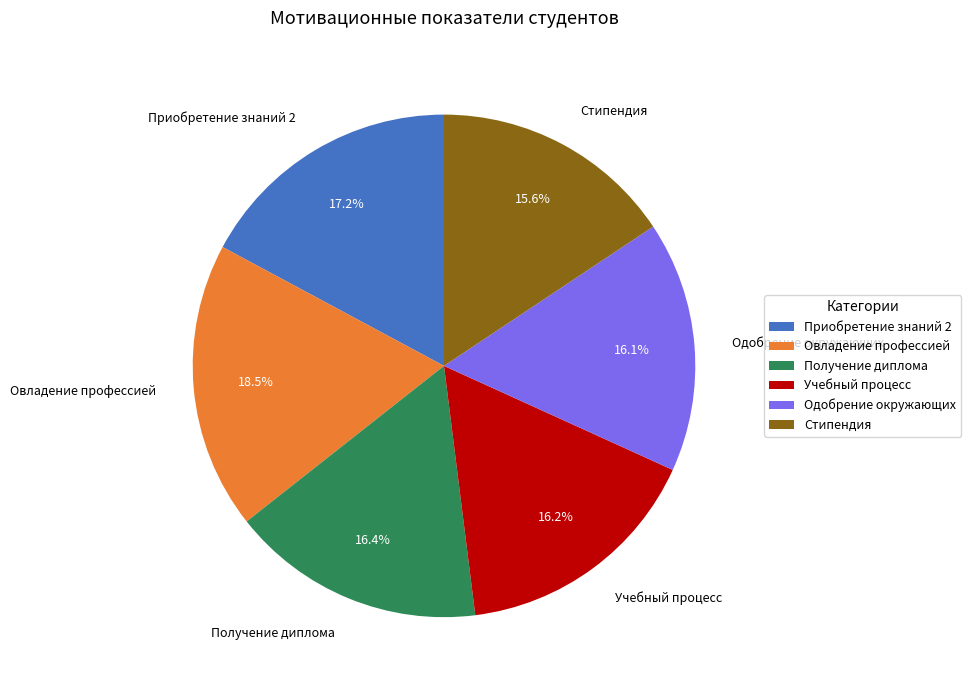

Is there any slice that represents more than half of the pie?

No